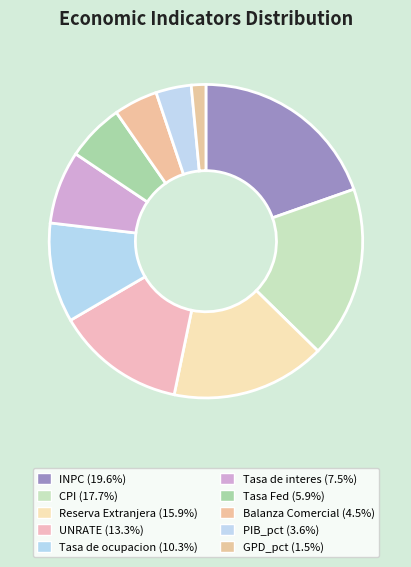

True or false: GPD_pct accounts for 1% of the total.

True